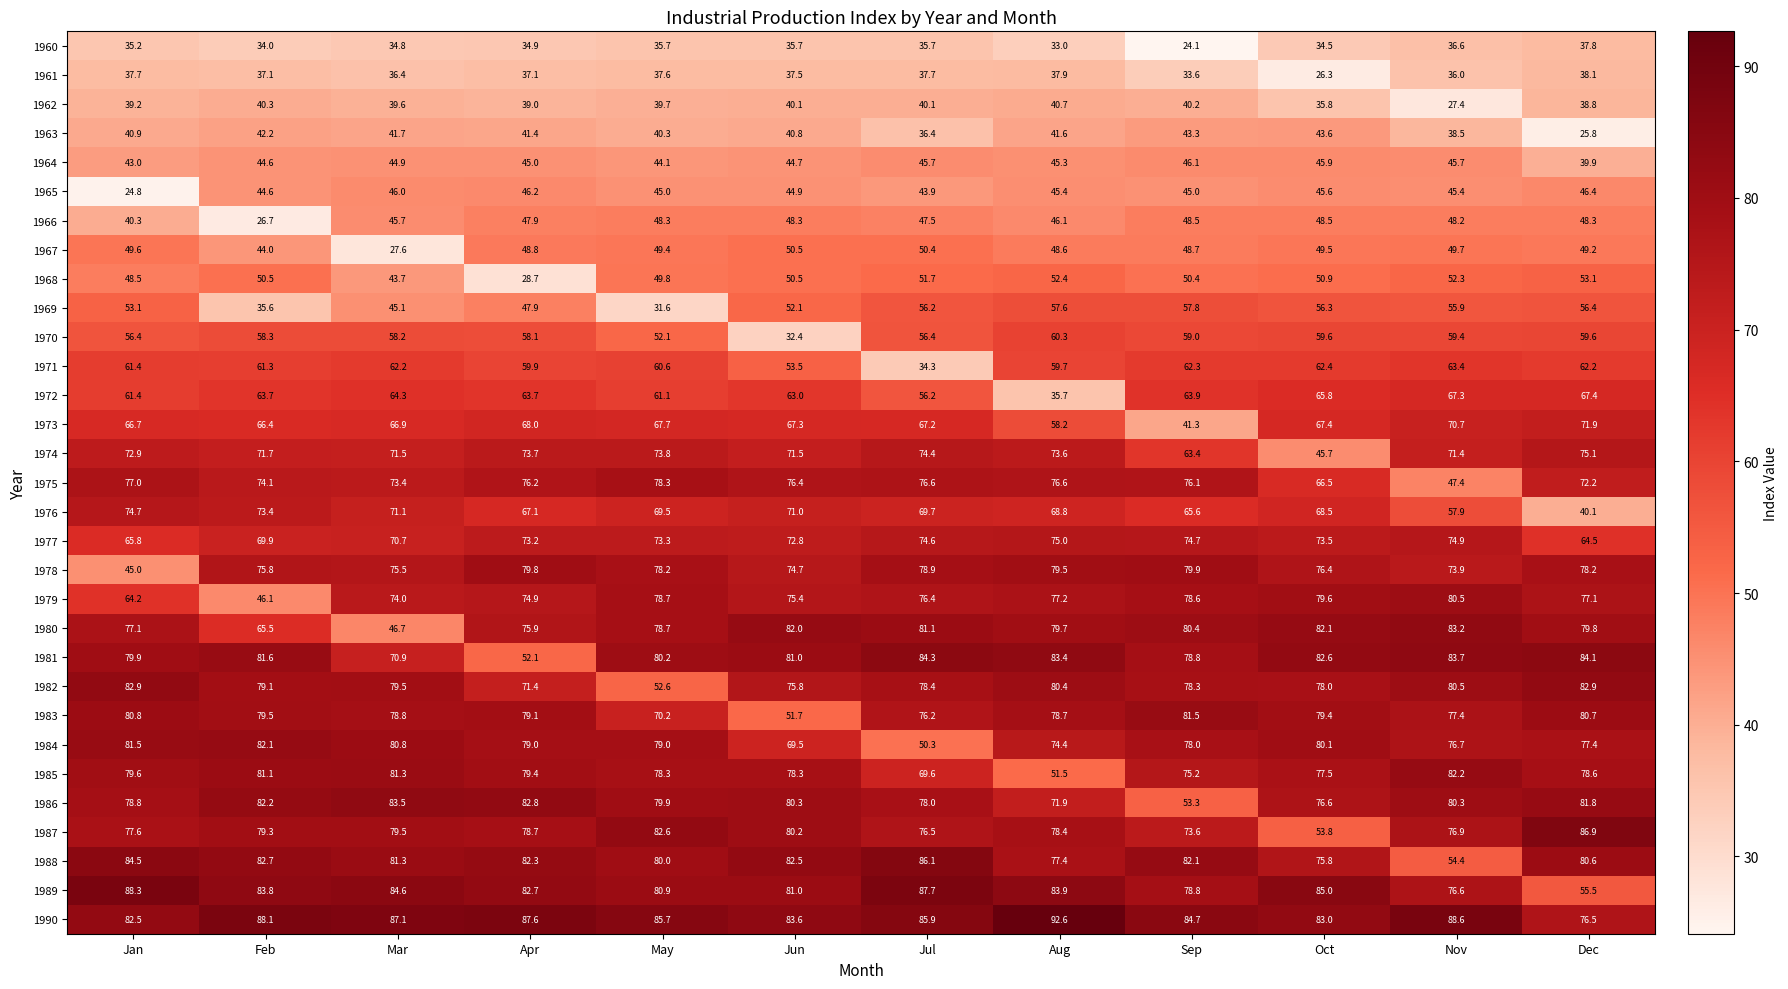

Which category has the highest value across all series?

Aug